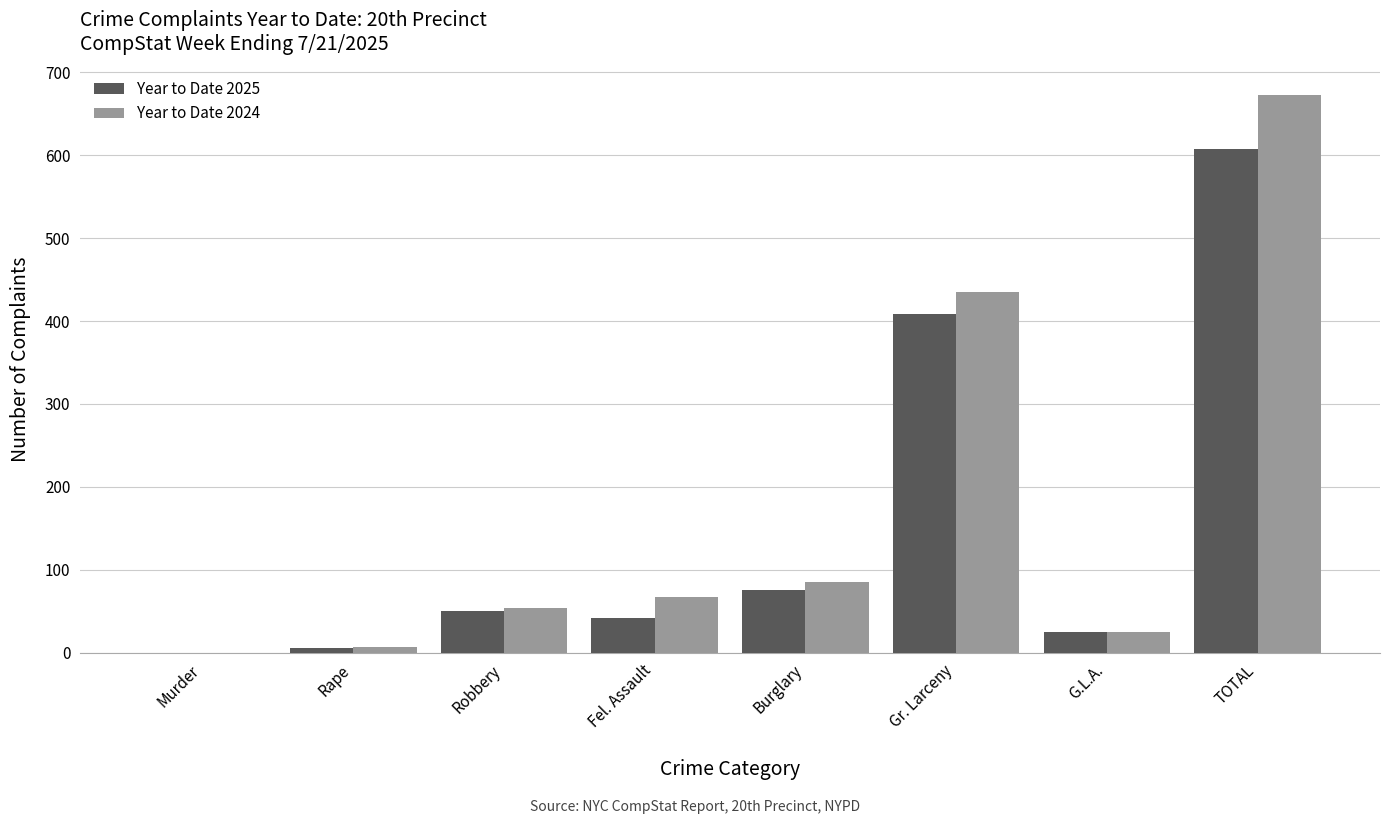

The Year to Date 2025 series shows 50 at Robbery. True or false?

True